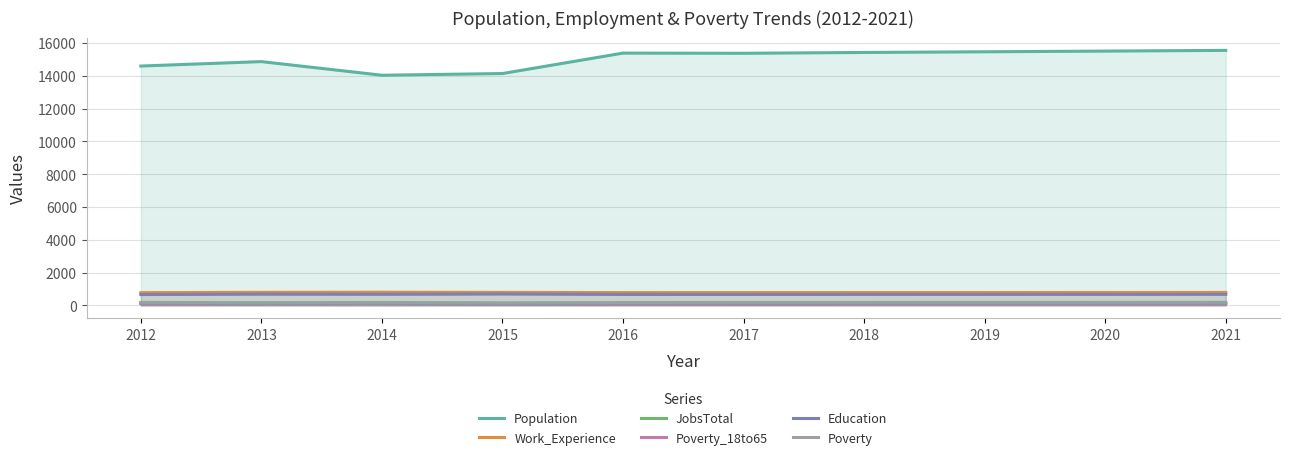

True or false: Population and Education intersect in this chart.

False